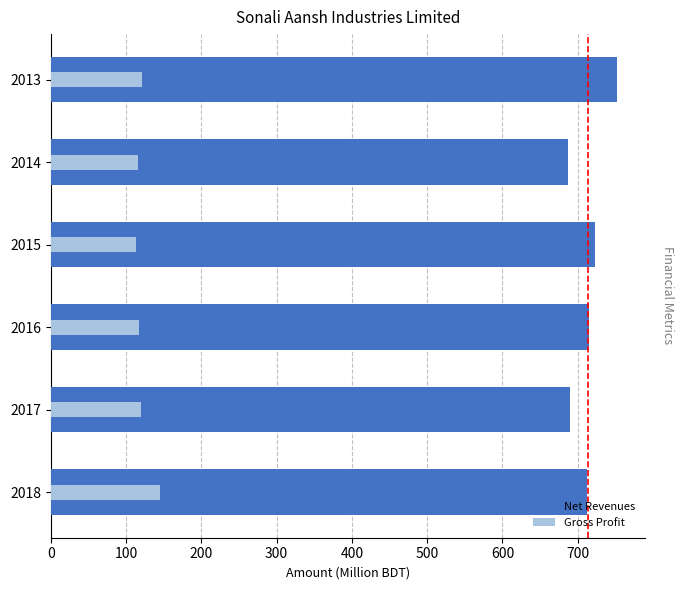

Reading right to left, what are all the values shown in this chart?

Net Revenues: 711.8	689.9	715.0	723.5	687.1	751.8
Gross Profit: 144.8	120.5	117.2	112.9	115.5	121.6